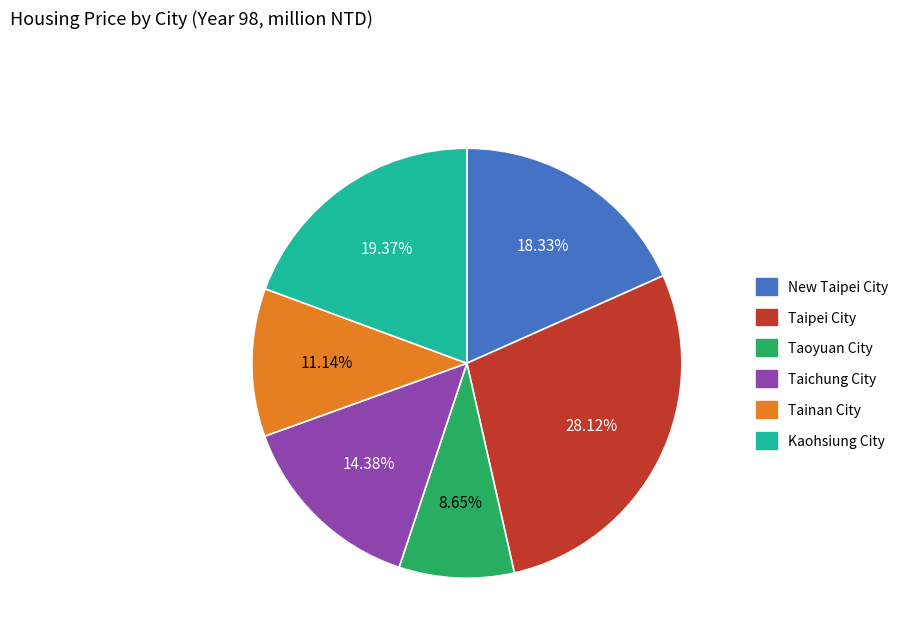

Combined, what portion of the pie is Taipei City and Taoyuan City?

36.8%